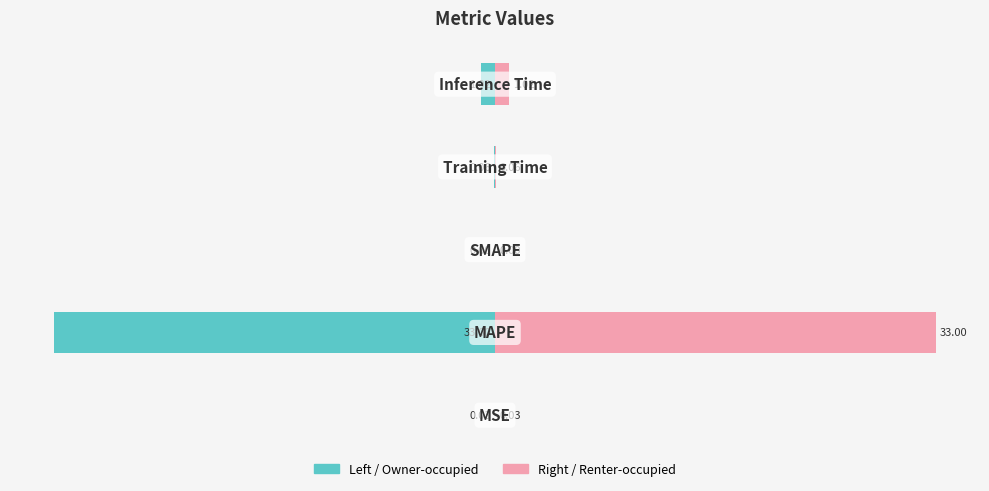

How many data points in col_1 are above 0?

4